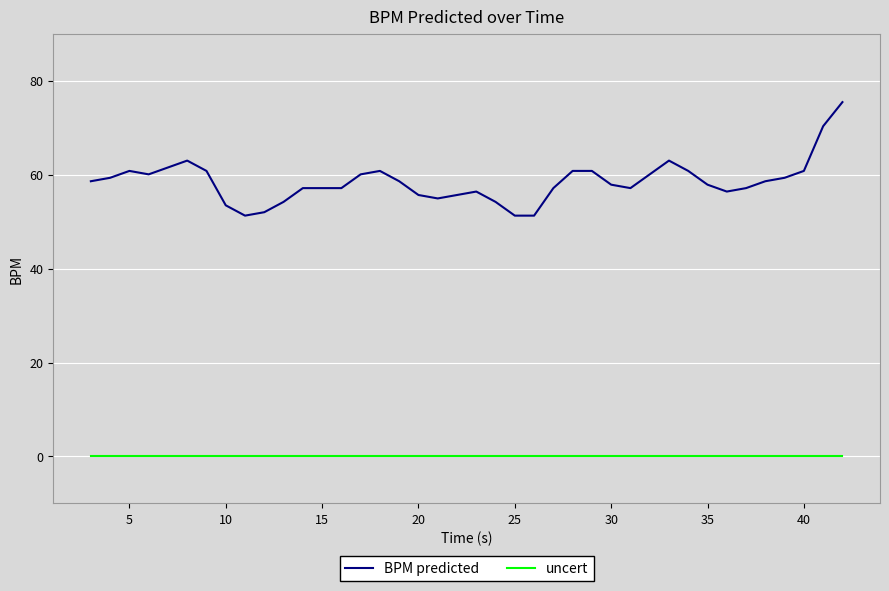

Which series has the largest range (max minus min)?

BPM predicted